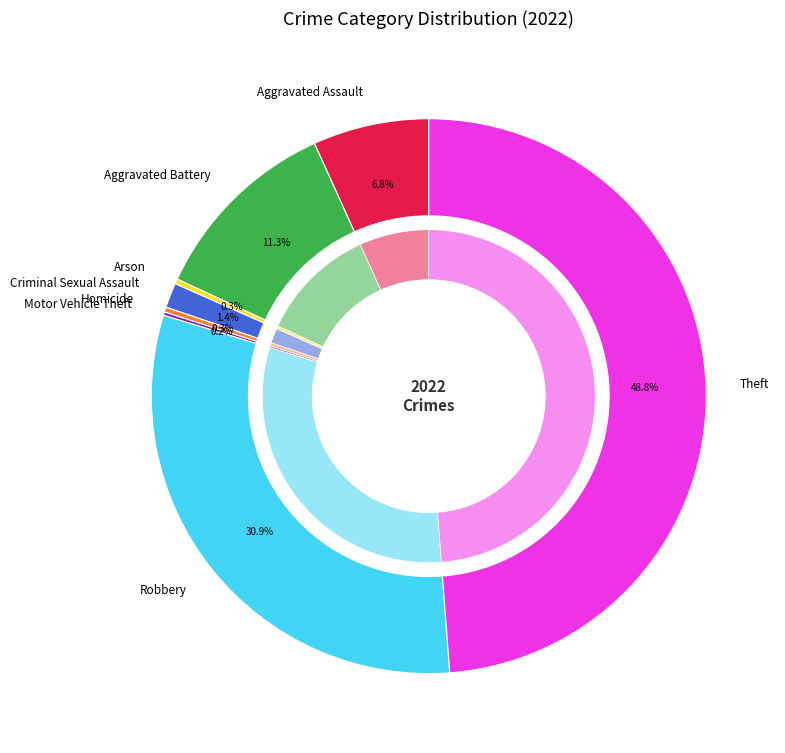

Is there a majority slice in this chart?

No